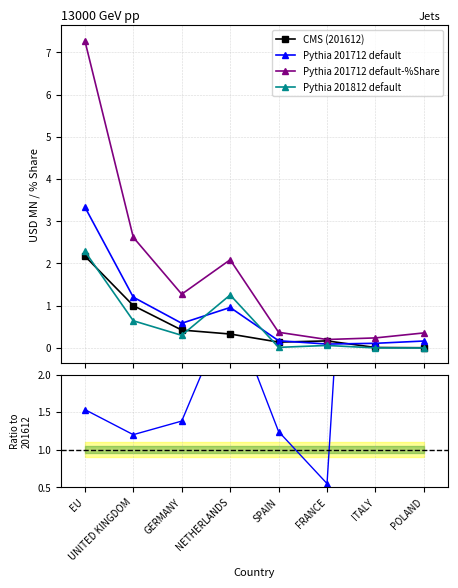

Is the value of 201712_% Share at NETHERLANDS greater than the value of 201712/201612 at NETHERLANDS?

No